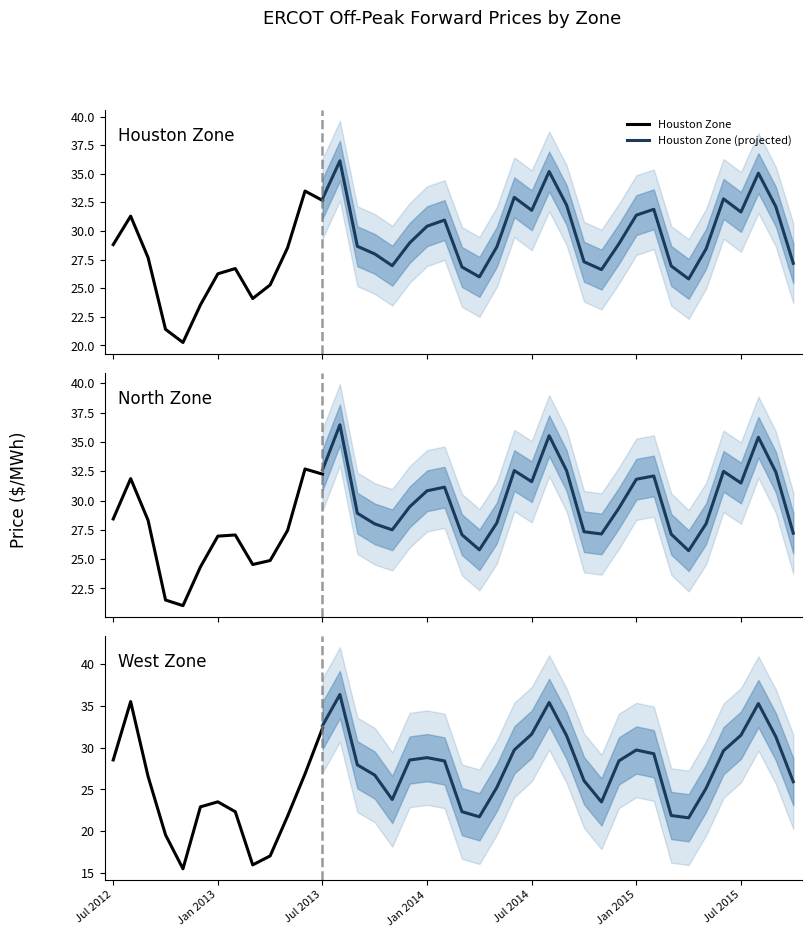

Which label corresponds to the largest value in the chart?

Aug 2013